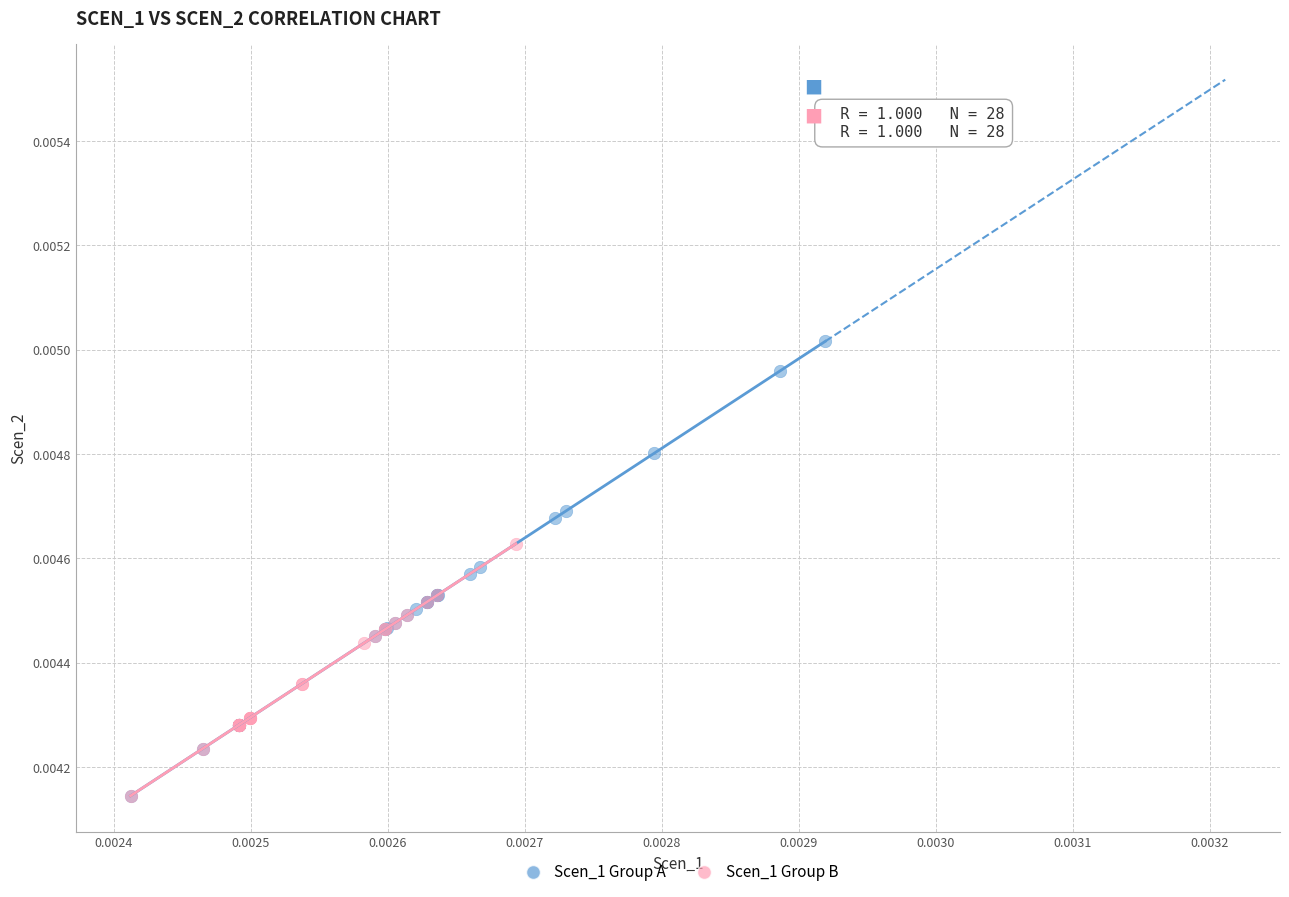

Which series has the widest spread of Y values?

Scen_1 Group A